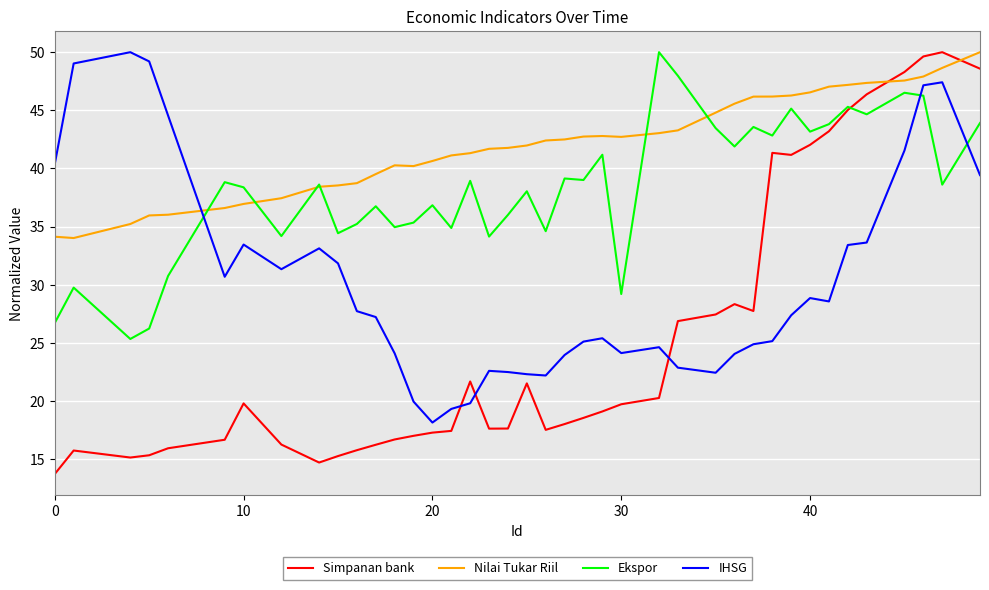

Which series has the widest spread of values?

Simpanan bank